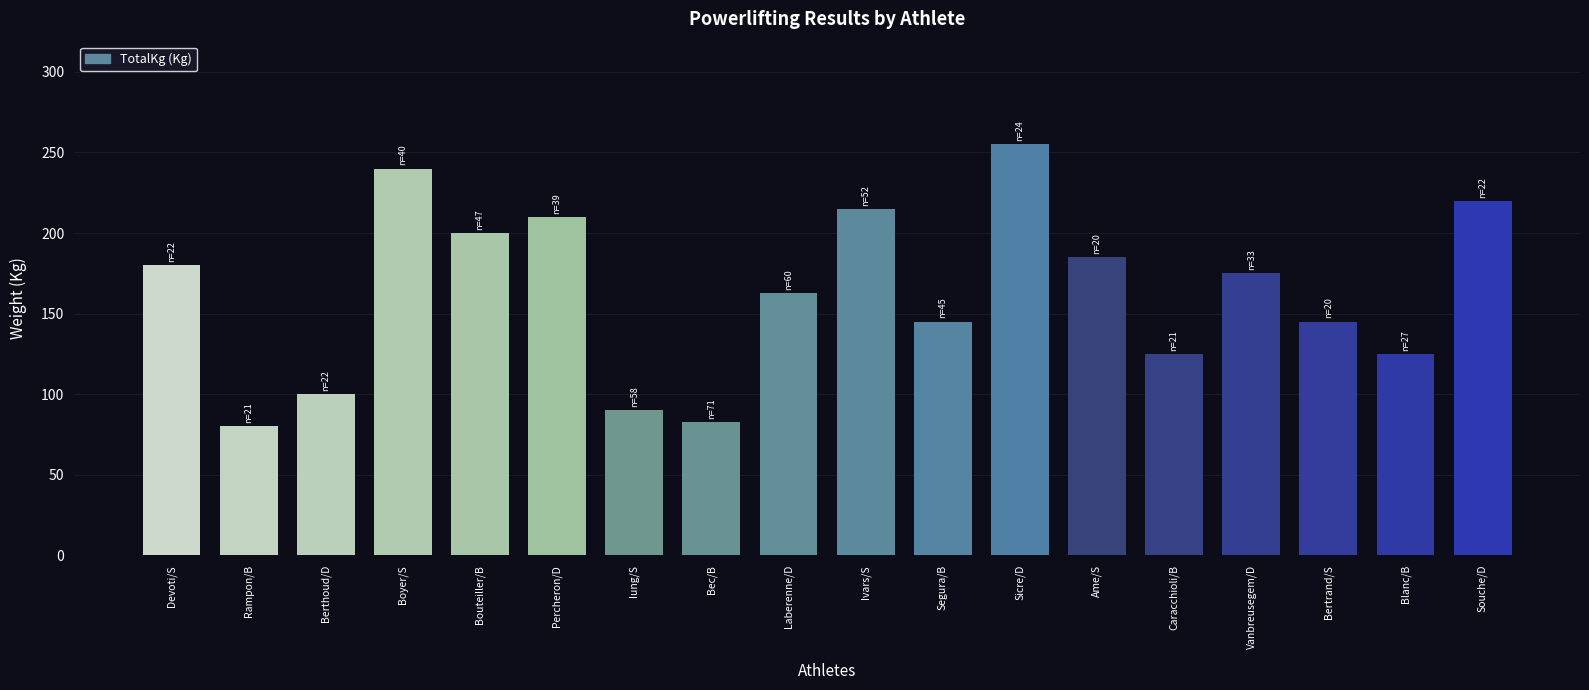

True or false: the data shows 52.8 at Bouteiller/B.

False